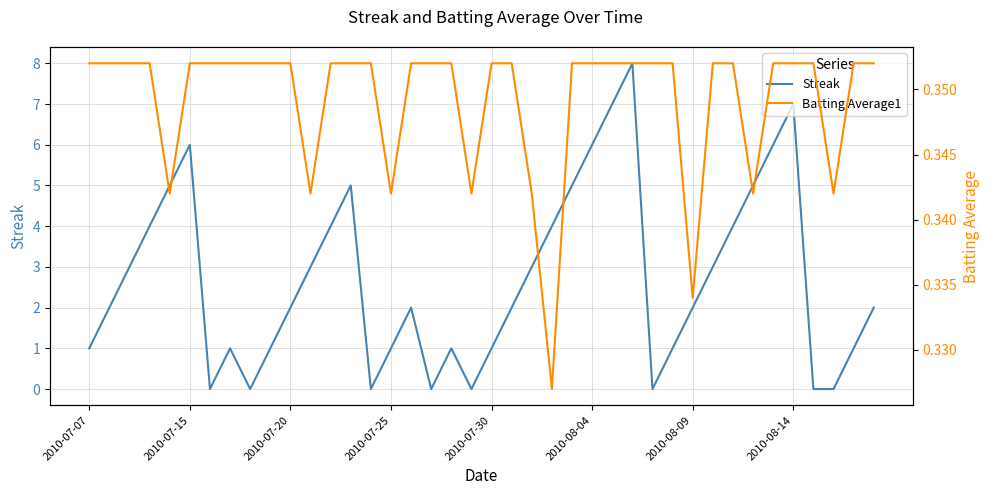

What is the highest value of the Batting Average1 series?

0.4